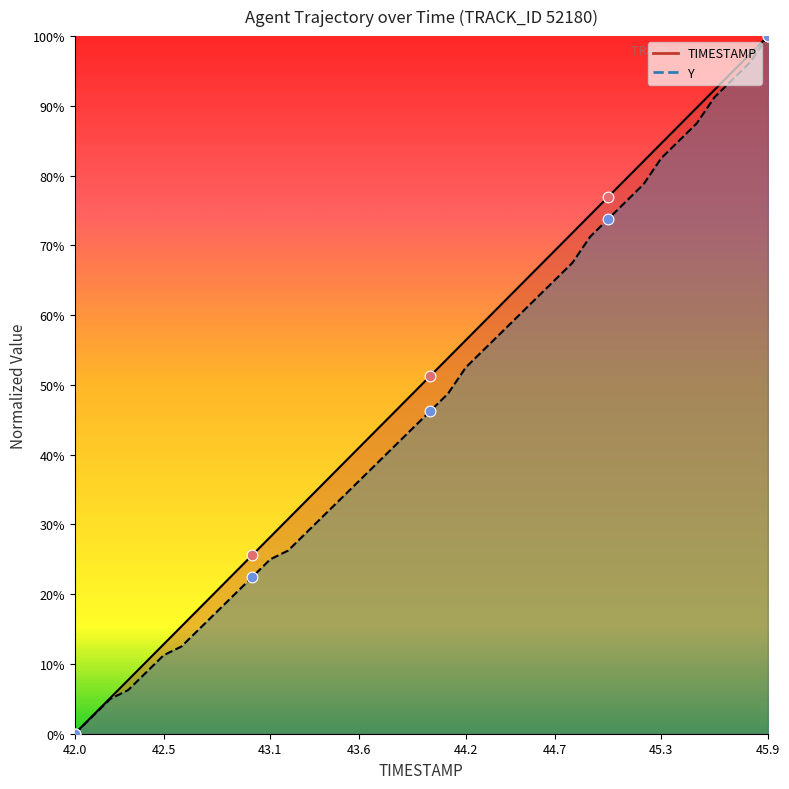

Which series reaches the maximum Y coordinate?

TIMESTAMP